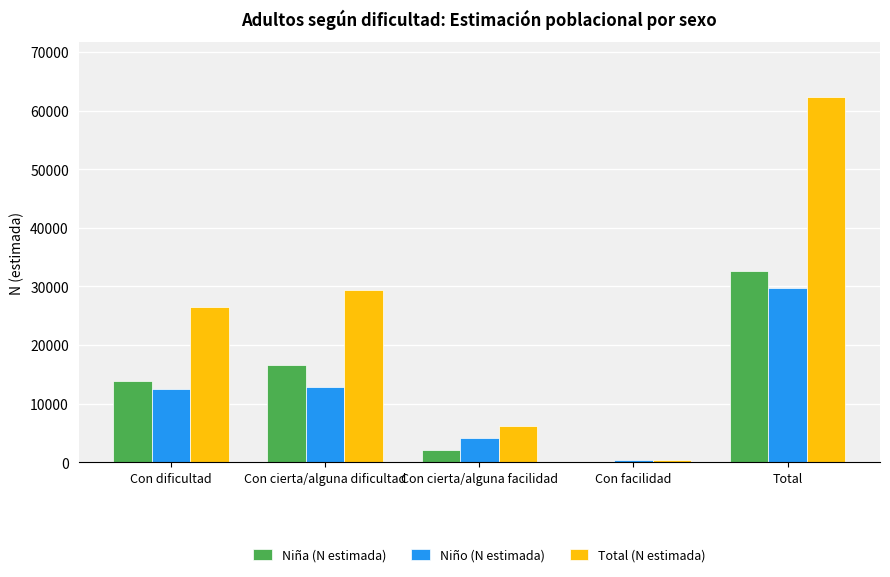

Which category has the highest value across all series?

Total